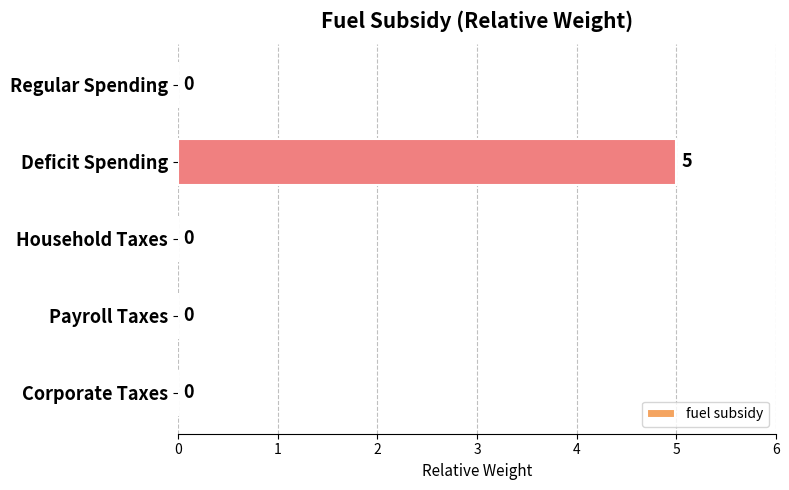

True or false: the data shows 0 at Household Taxes.

True